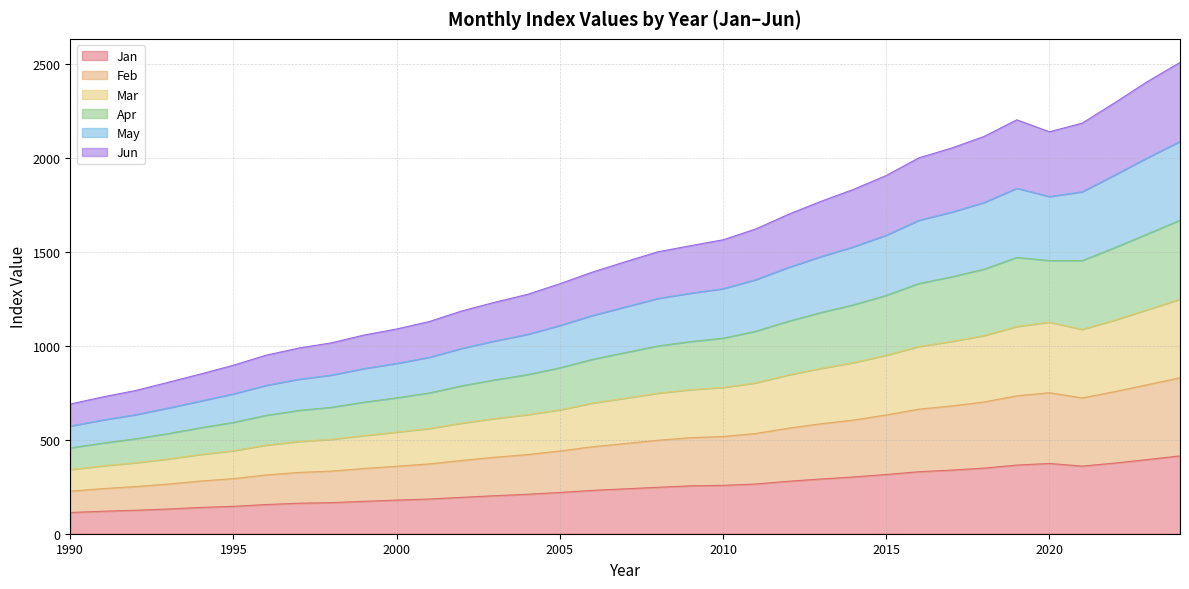

At which label does May reach its minimum?

1990